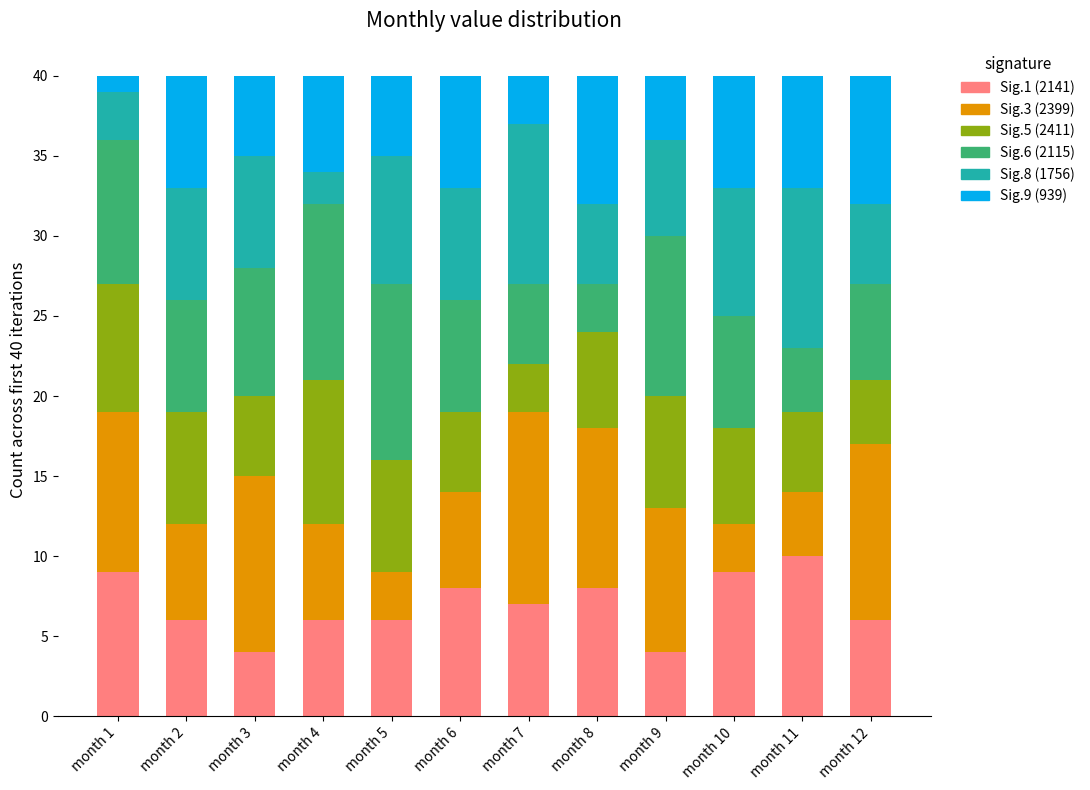

At which label does Sig.1 (2141) reach its peak?

month 11